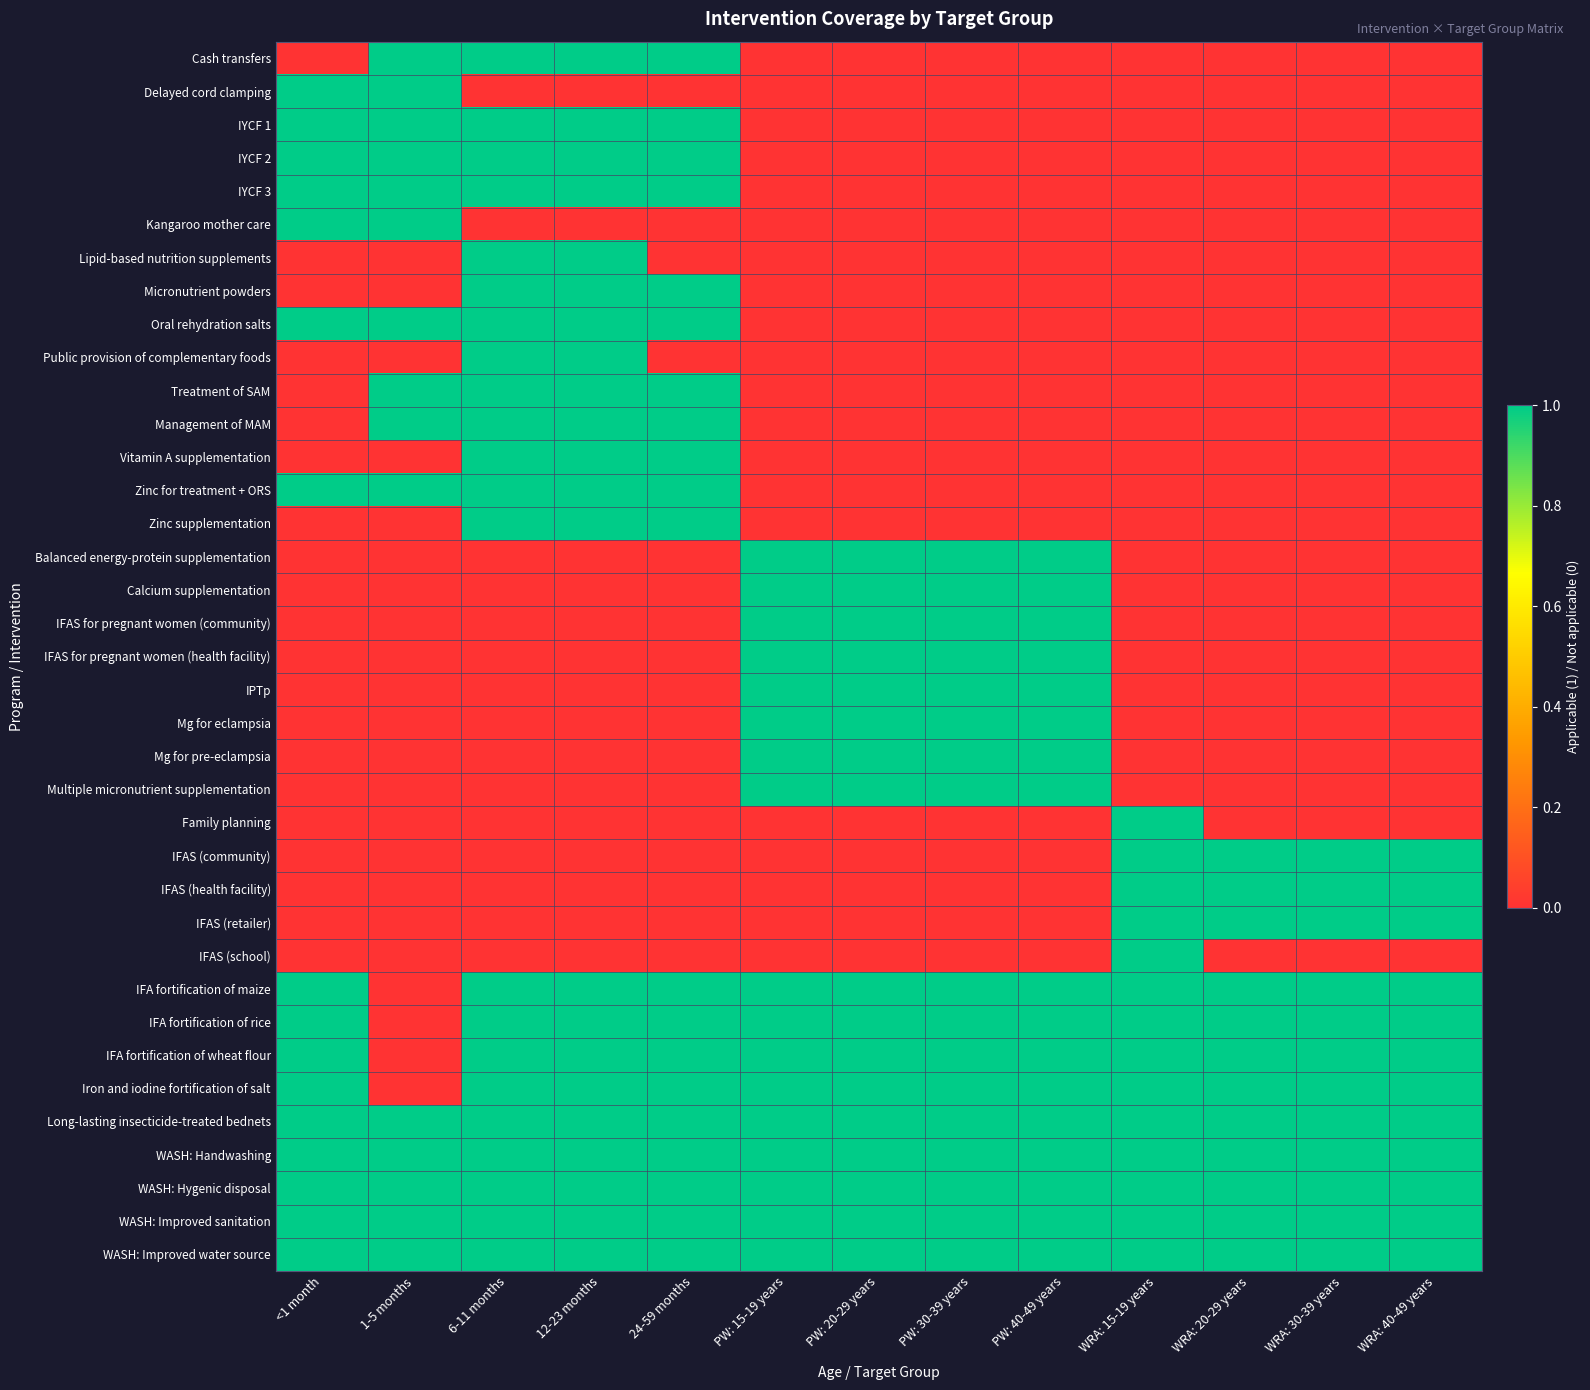

Which has a higher value, WRA: 30-39 years or PW: 20-29 years?

WRA: 30-39 years